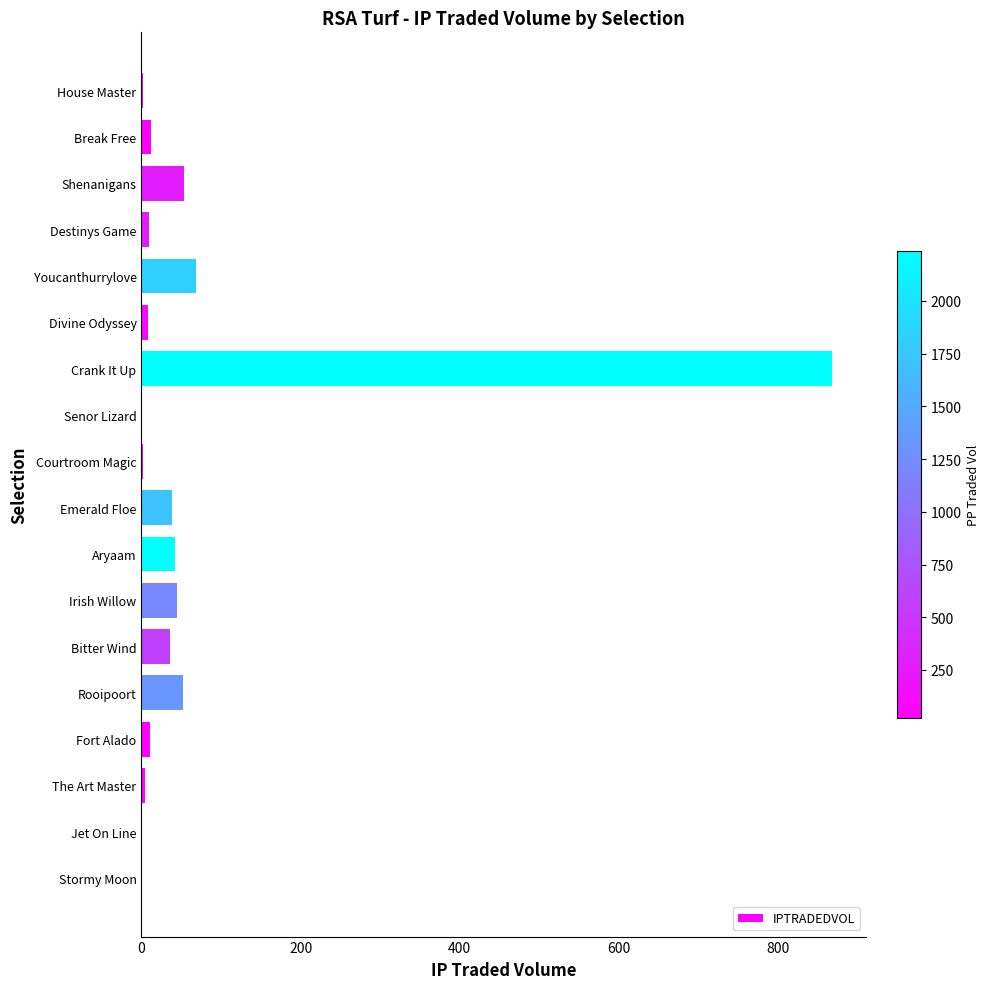

Between Bitter Wind and Crank It Up, which is larger?

Crank It Up